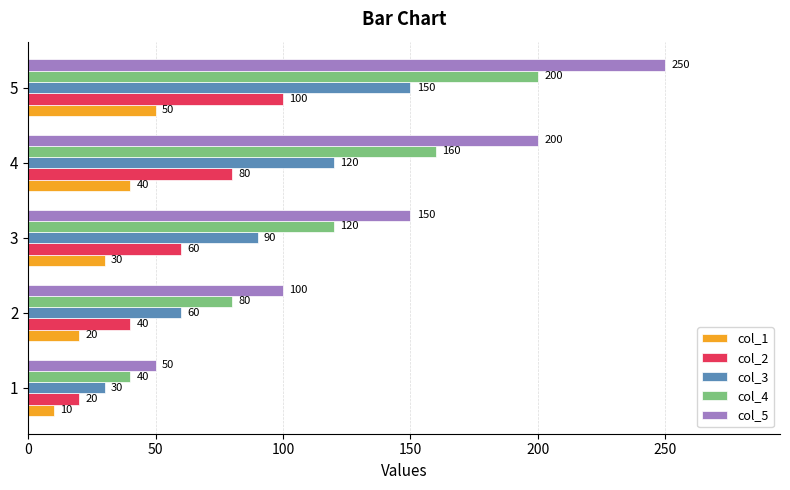

At which category is the sum across all series the highest?

5